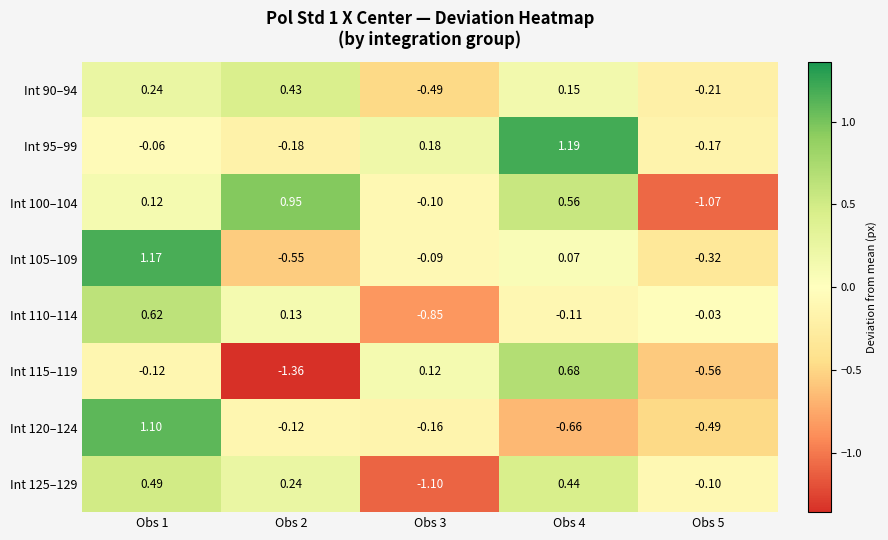

Is the value of Int 105–109 at Obs 4 greater than the value of Int 100–104 at Obs 5?

Yes